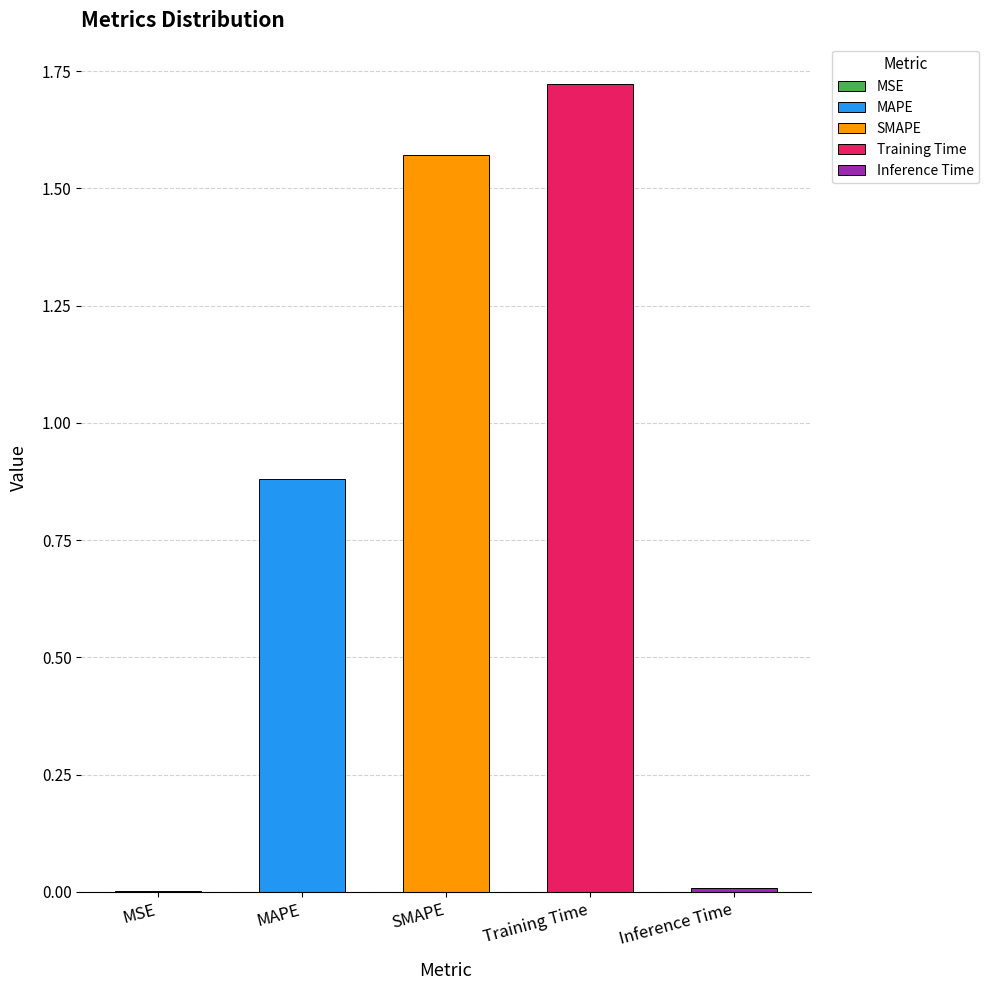

The value at MAPE is 0.6. True or false?

False